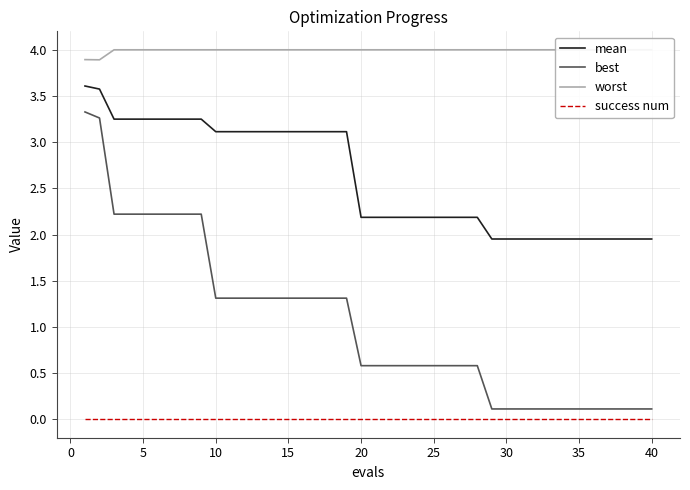

What is the maximum value for best?

3.3